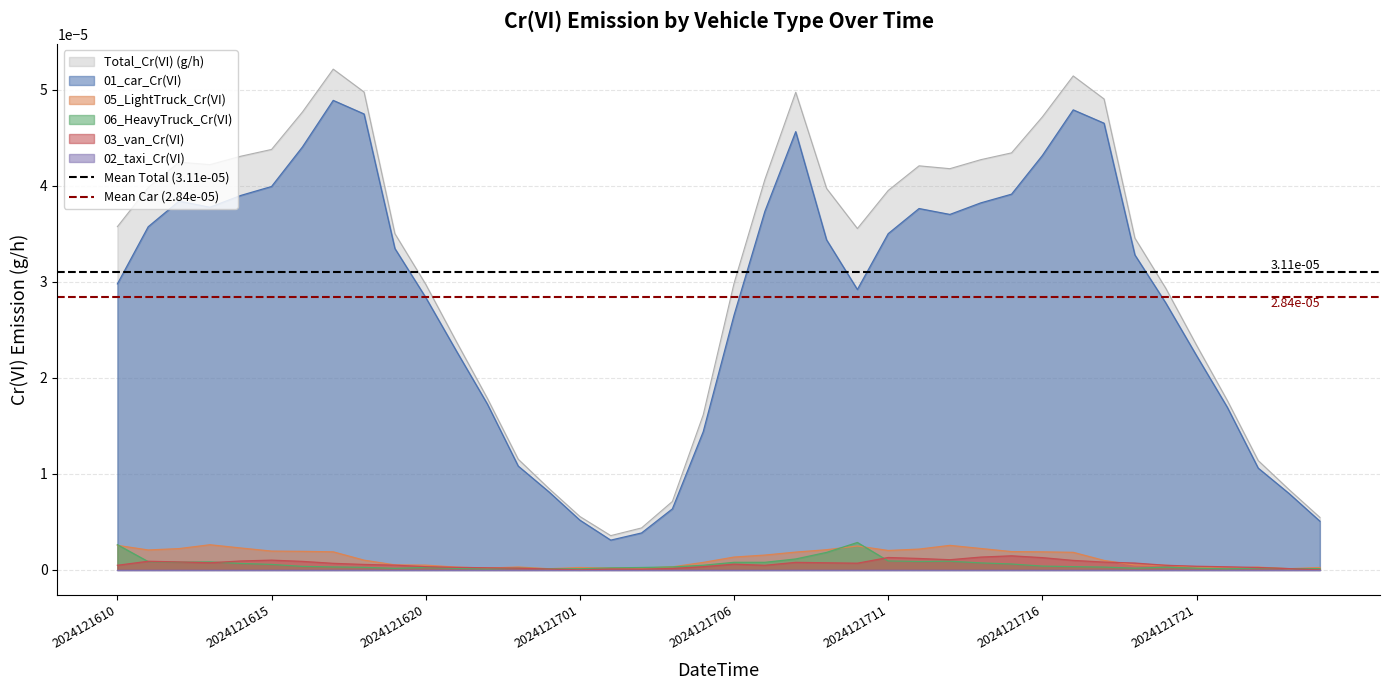

True or false: 05_LightTruck_Cr(VI) and 01_car_Cr(VI) cross at least once.

False